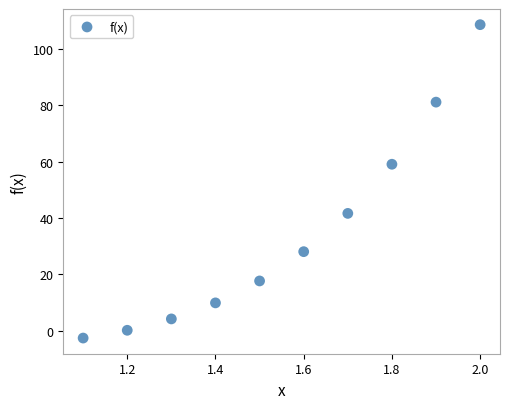

What is the range of Y values (max minus min)?

111.2